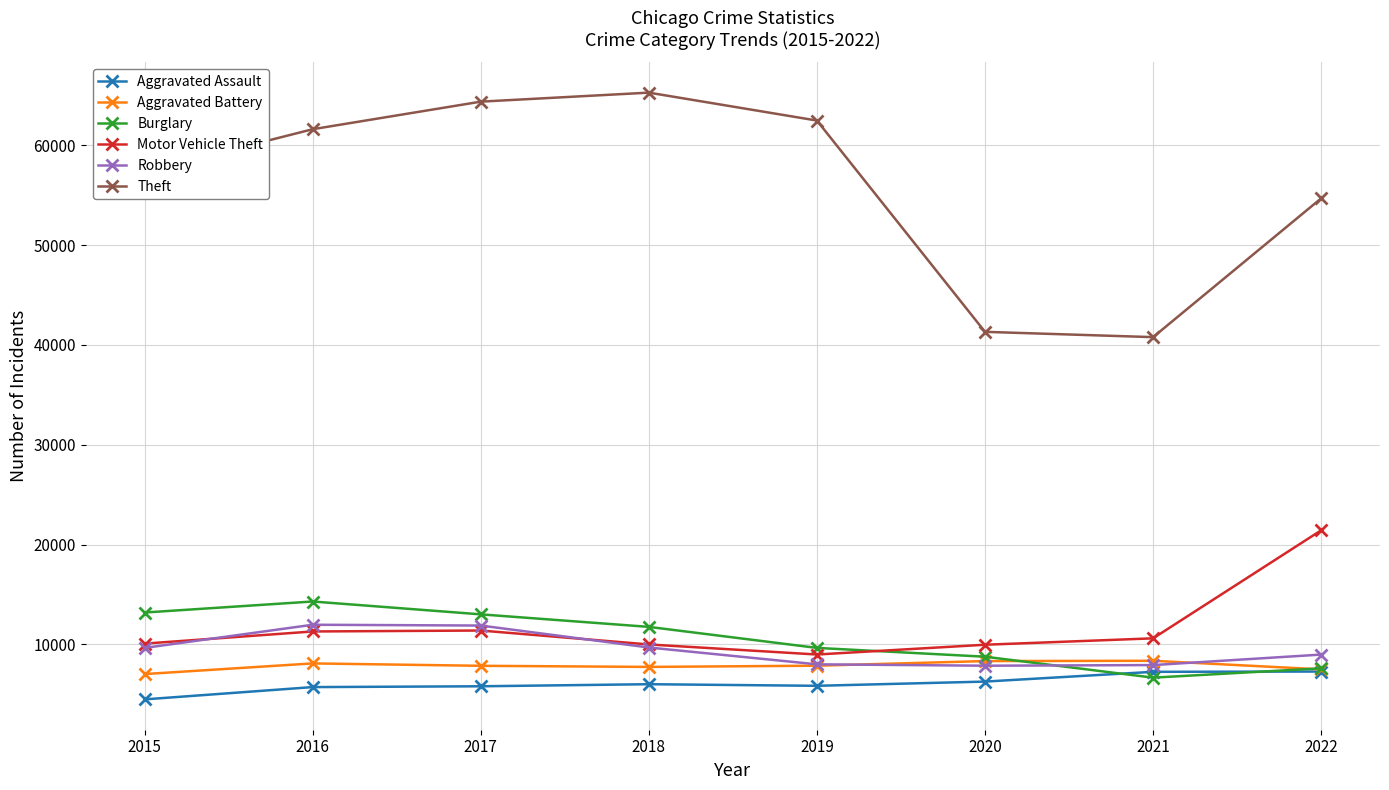

The value of Aggravated Battery at 2018 is 7734. True or false?

True